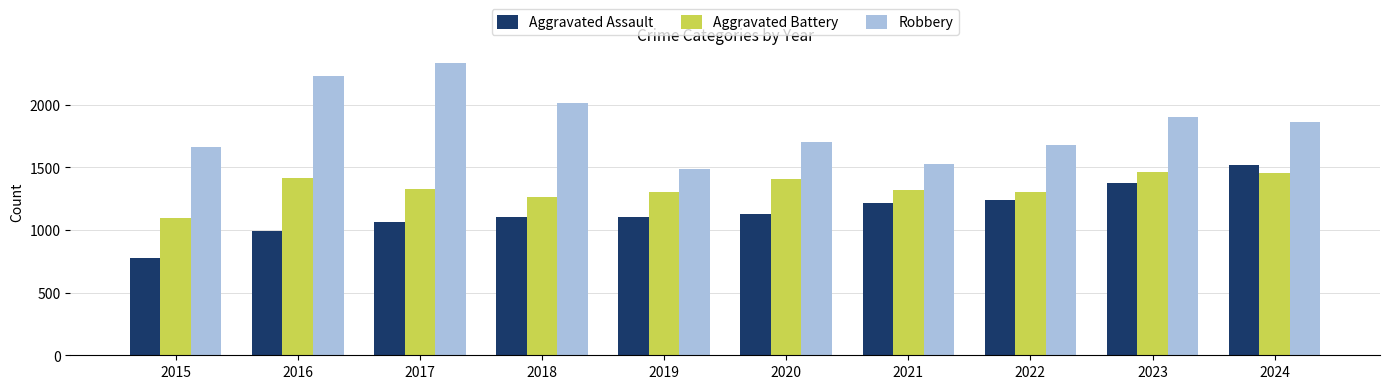

How many categories are shown in the chart?

10